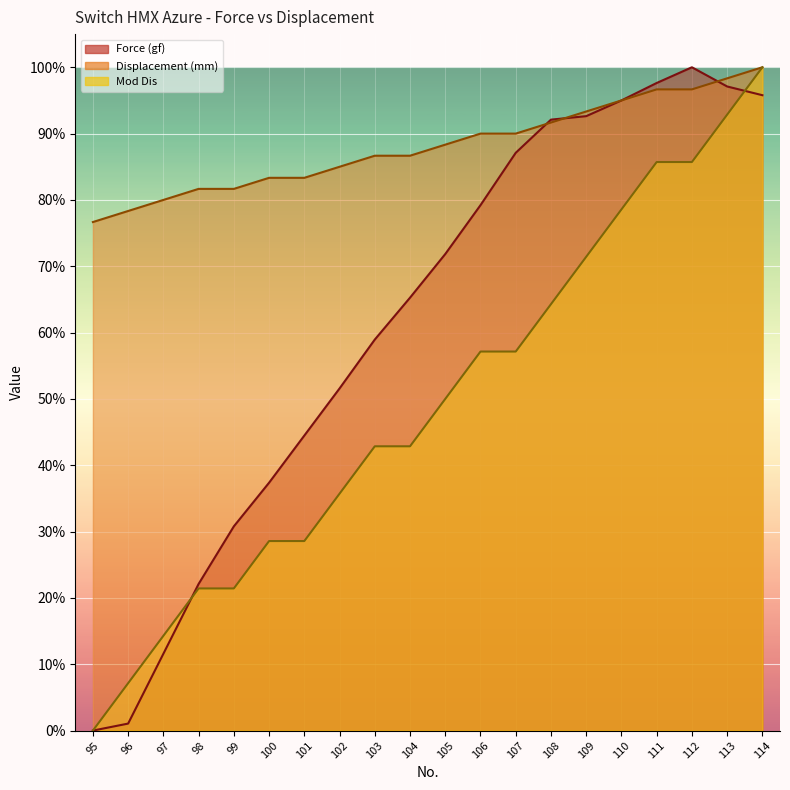

Reading left to right, what are all the values shown in this chart?

Force (gf): 95=0.0	96=1.1	97=11.6	98=22.1	99=30.8	100=37.4	101=44.5	102=51.6	103=58.9	104=65.3	105=71.8	106=79.2	107=87.1	108=92.1	109=92.6	110=95.0	111=97.6	112=100.0	113=97.1	114=95.8
Displacement (mm): 95=0.0	96=7.1	97=14.3	98=21.4	99=21.4	100=28.6	101=28.6	102=35.7	103=42.9	104=42.9	105=50.0	106=57.1	107=57.1	108=64.3	109=71.4	110=78.6	111=85.7	112=85.7	113=92.9	114=100.0
Mod Dis: 95=76.7	96=78.3	97=80.0	98=81.7	99=81.7	100=83.3	101=83.3	102=85.0	103=86.7	104=86.7	105=88.3	106=90.0	107=90.0	108=91.7	109=93.3	110=95.0	111=96.7	112=96.7	113=98.3	114=100.0